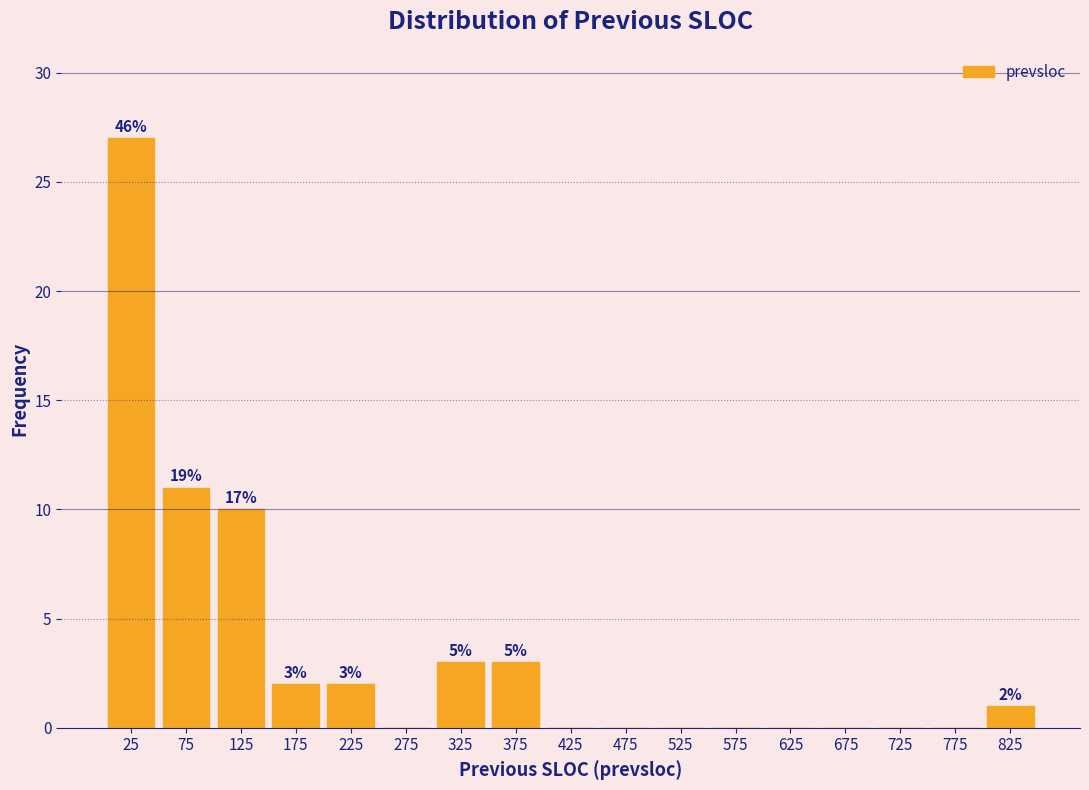

Which range on the x-axis has the tallest bar?

0 to 50